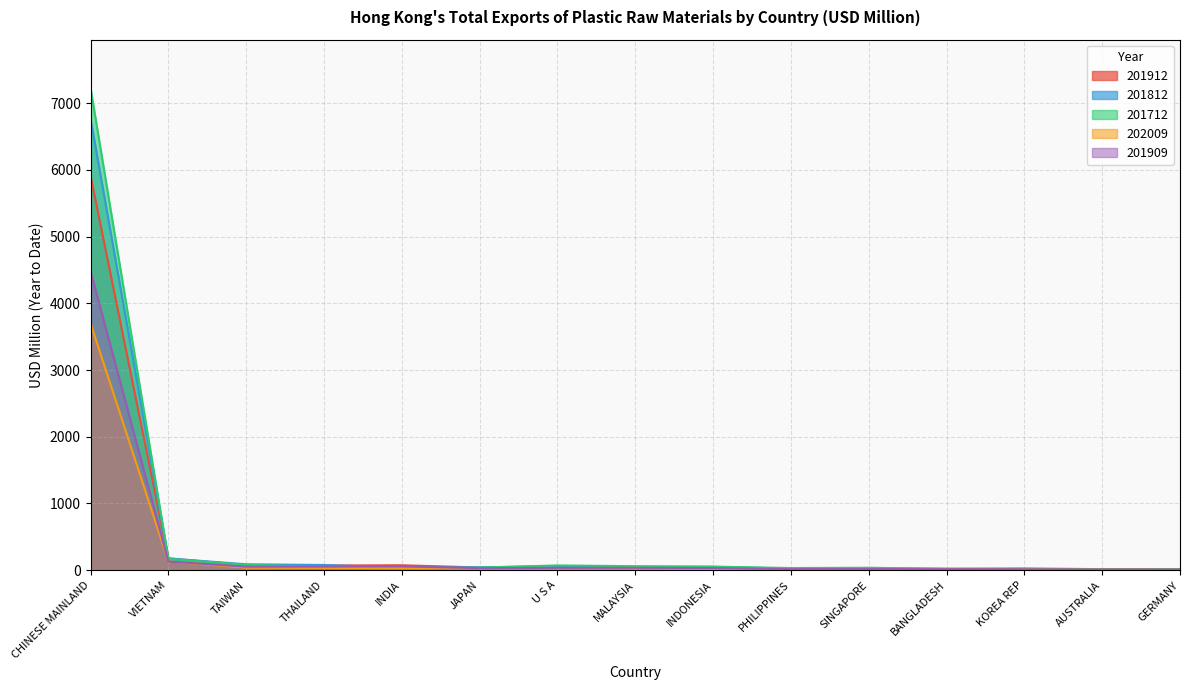

At which category does the chart reach its minimum across all series?

GERMANY